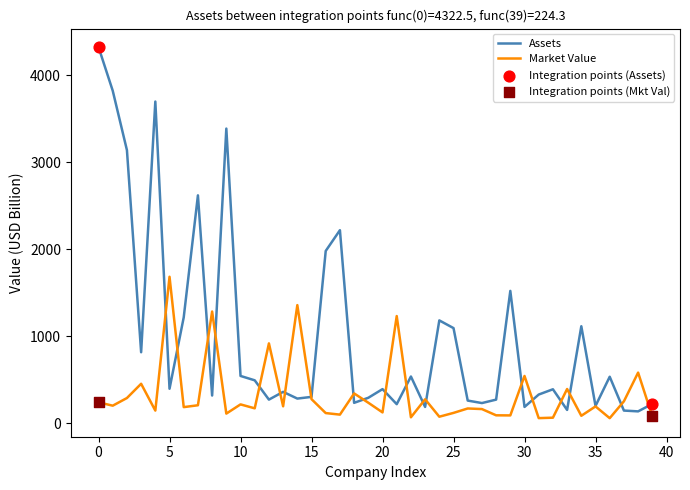

Which series has the largest range (max minus min)?

Assets